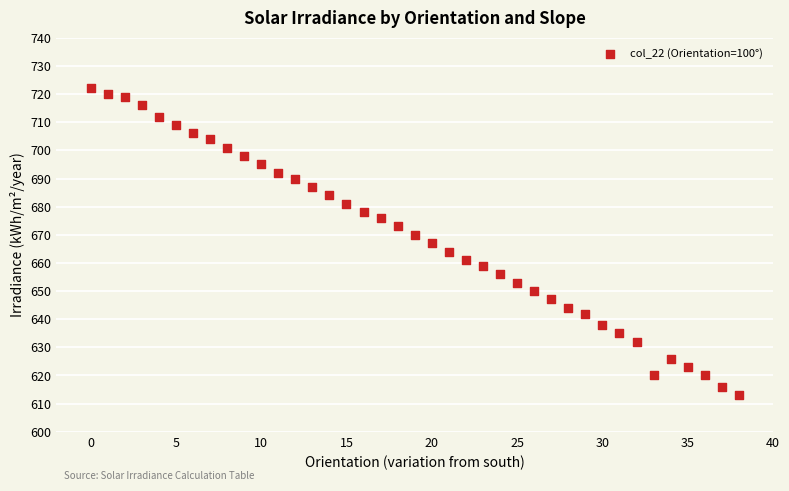

What is the range of Y values (max minus min)?

109